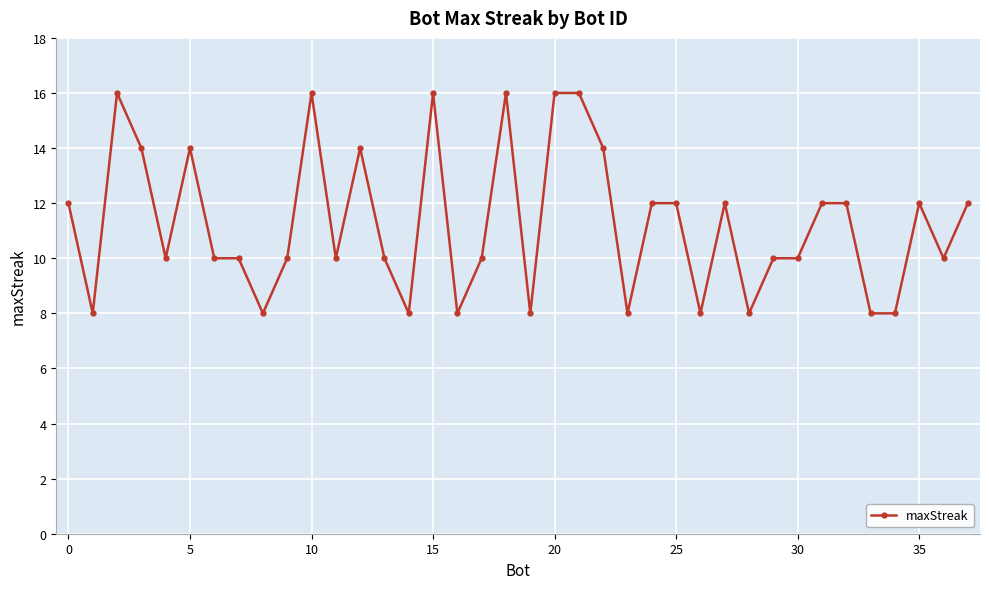

What is the sum of all values?

428